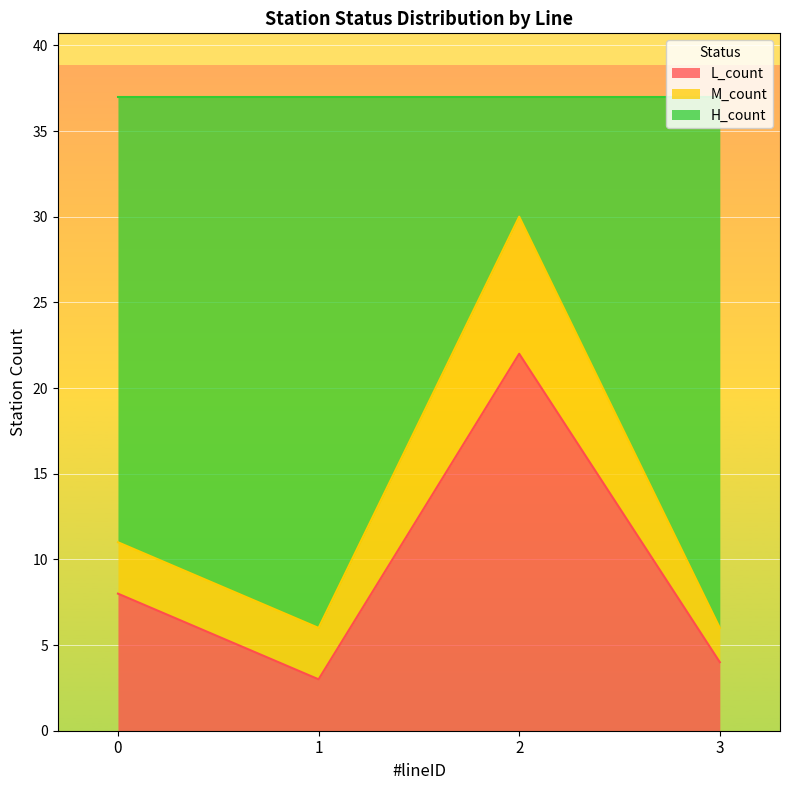

True or false: M_count has more than 0 interior local peaks.

True